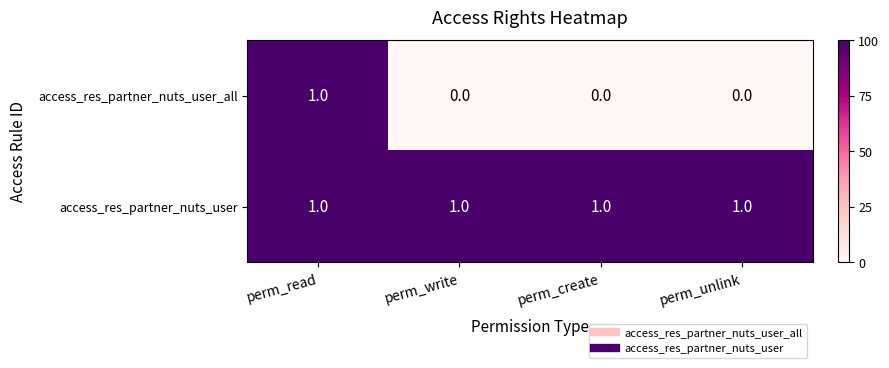

At which label does access_res_partner_nuts_user_all reach its peak?

perm_read